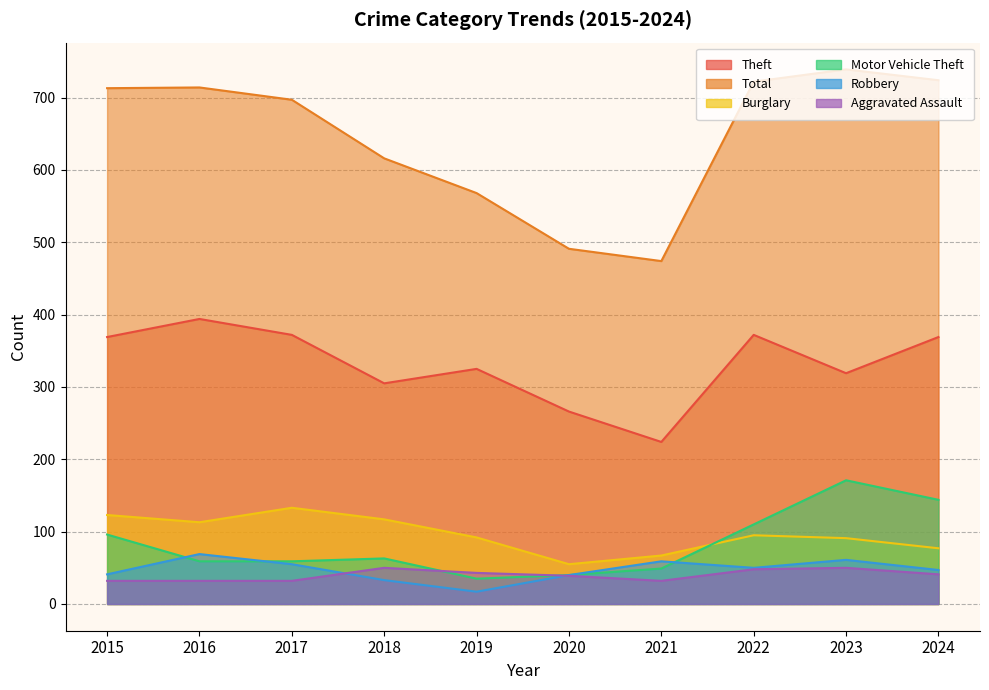

Read the Motor Vehicle Theft value at 2021, to the nearest 10.

50